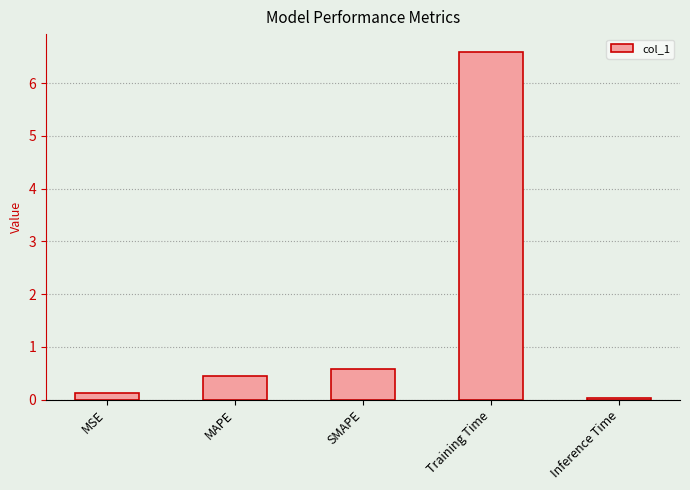

Does the chart contain stacked bars?

No